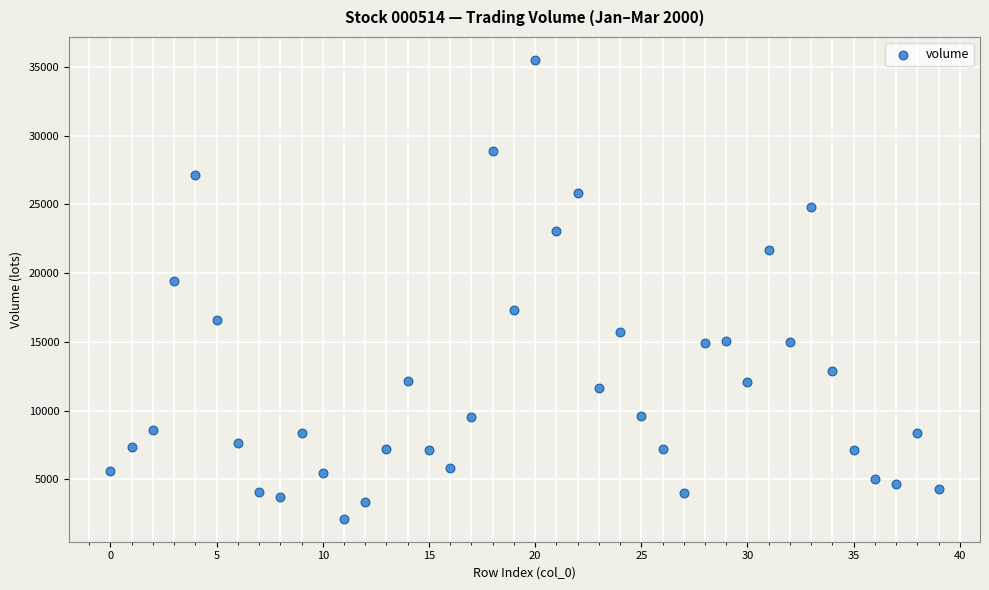

What Y value in the scatter plot is closest to 18822?

19436.2